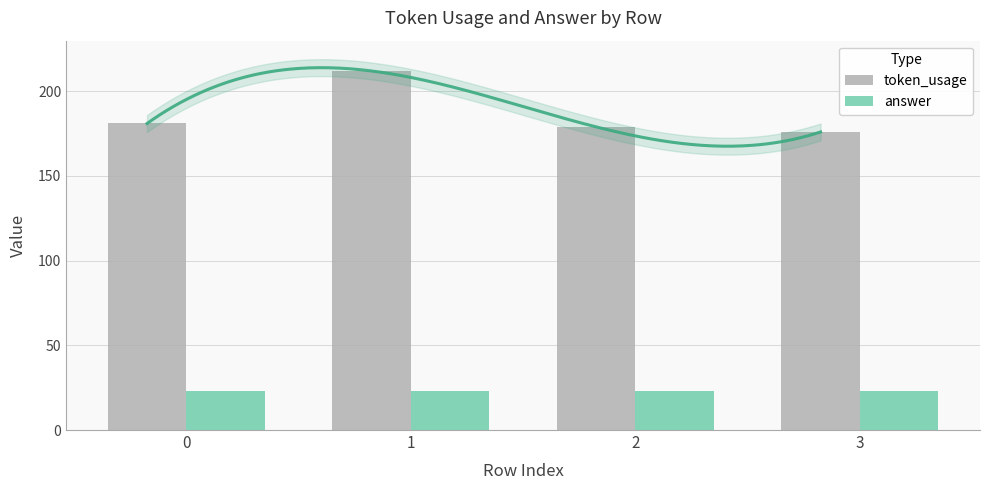

How many categories are shown in the chart?

4